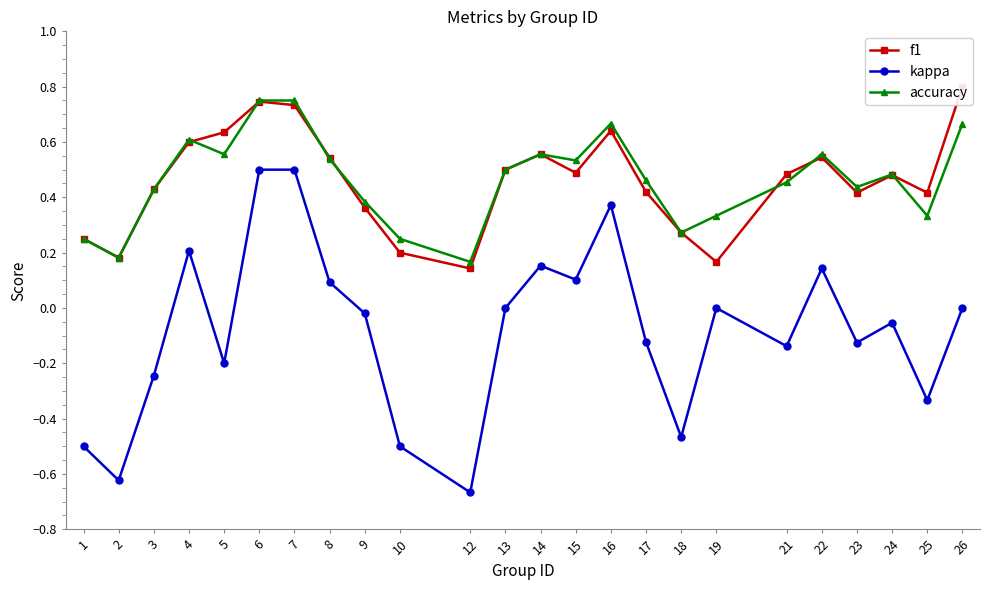

True or false: kappa and accuracy intersect in this chart.

False